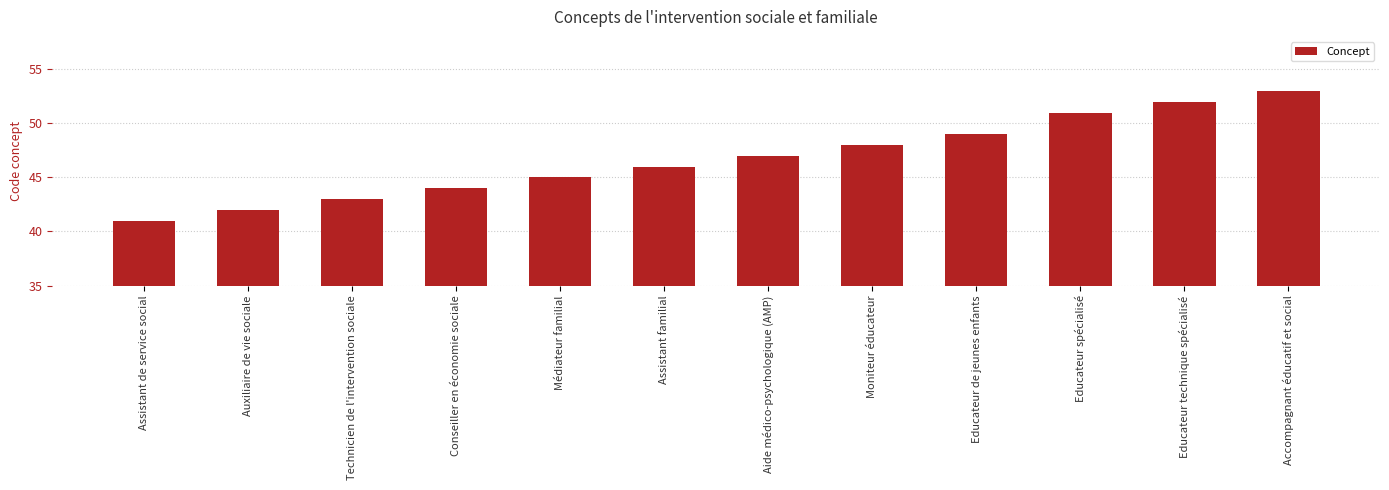

How many values are below 47?

6